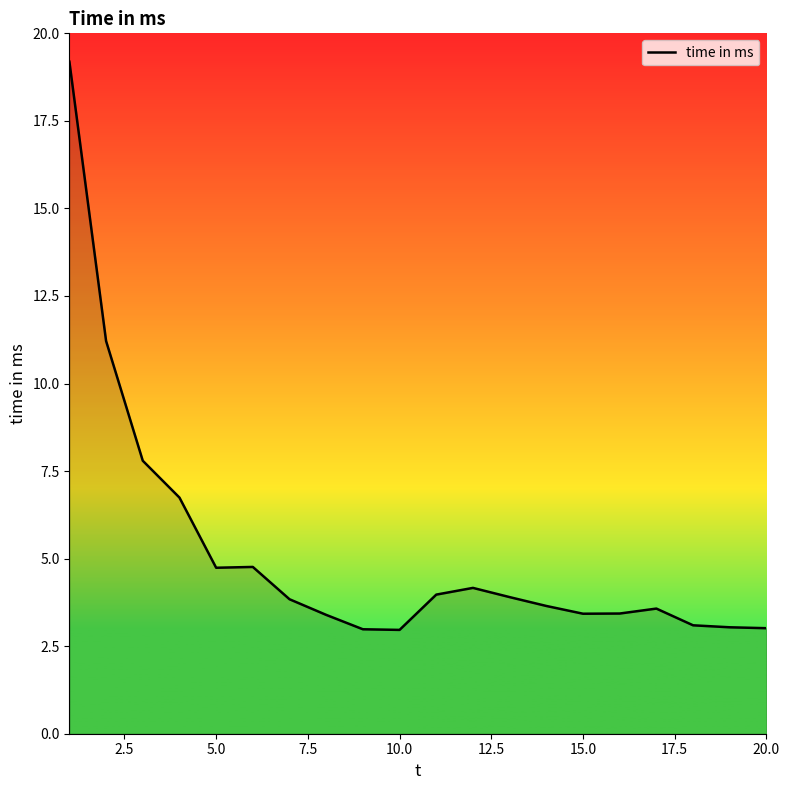

What is the smallest value displayed?

3.0